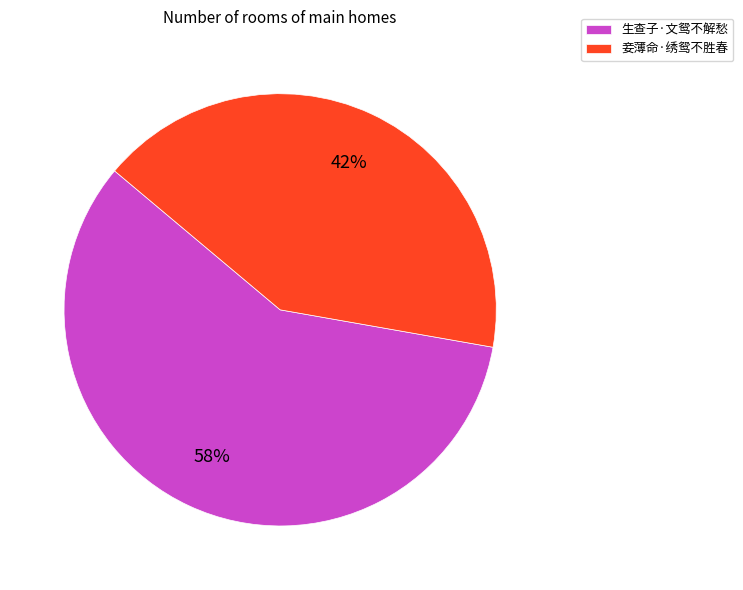

To the nearest percent, what percentage of the pie is 妾薄命·绣鸳不胜春?

42%